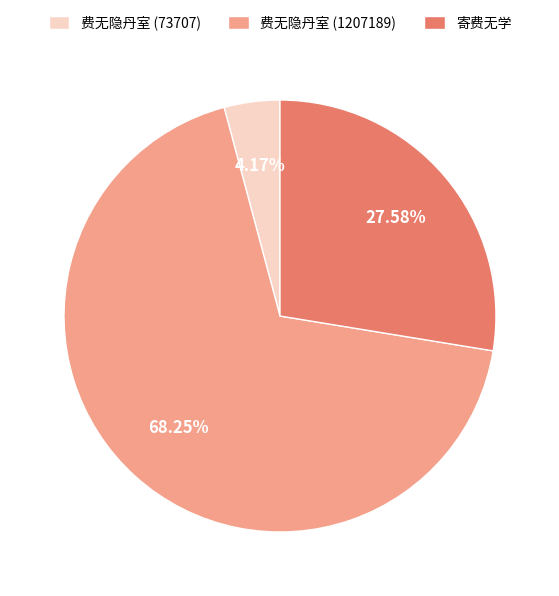

To the nearest percent, what portion does 费无隐丹室 (73707) represent?

4%